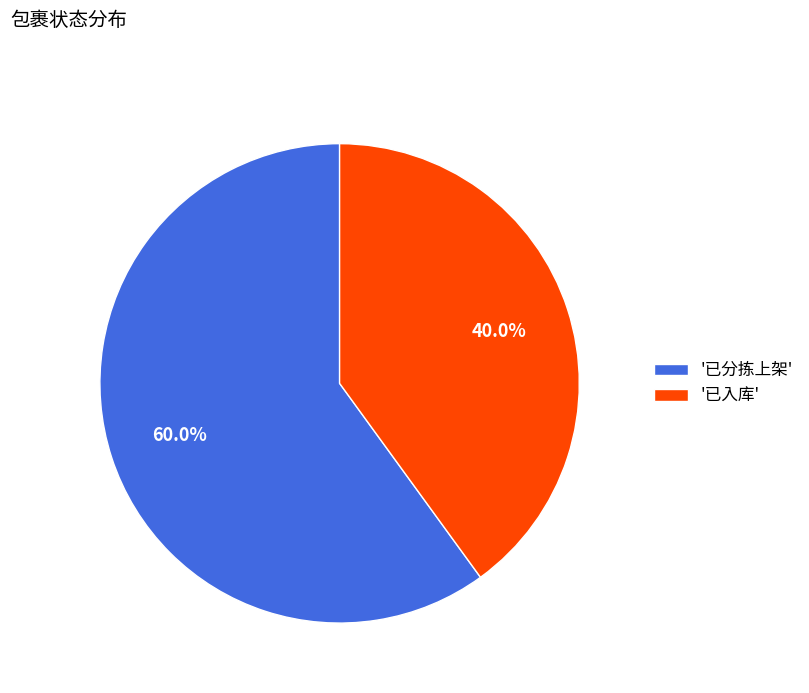

Rank the categories by value from lowest to highest.

'已入库', '已分拣上架'